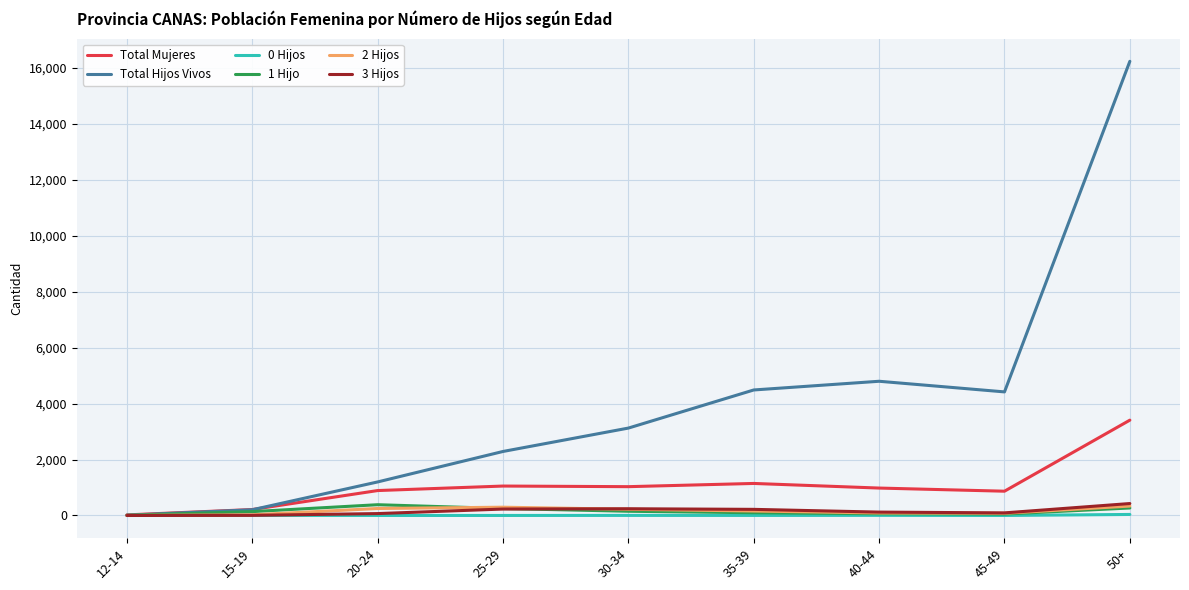

At which category is the sum across all series the highest?

50+